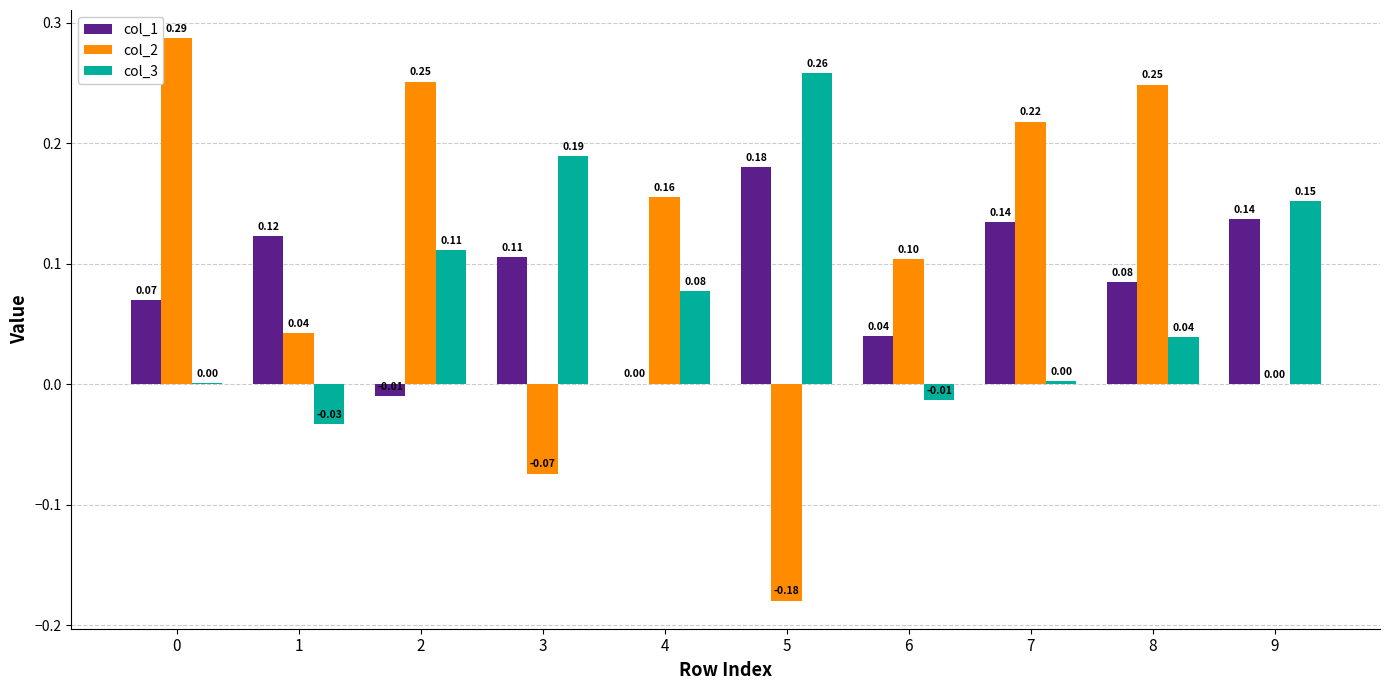

Which series has the largest total across all categories?

col_2